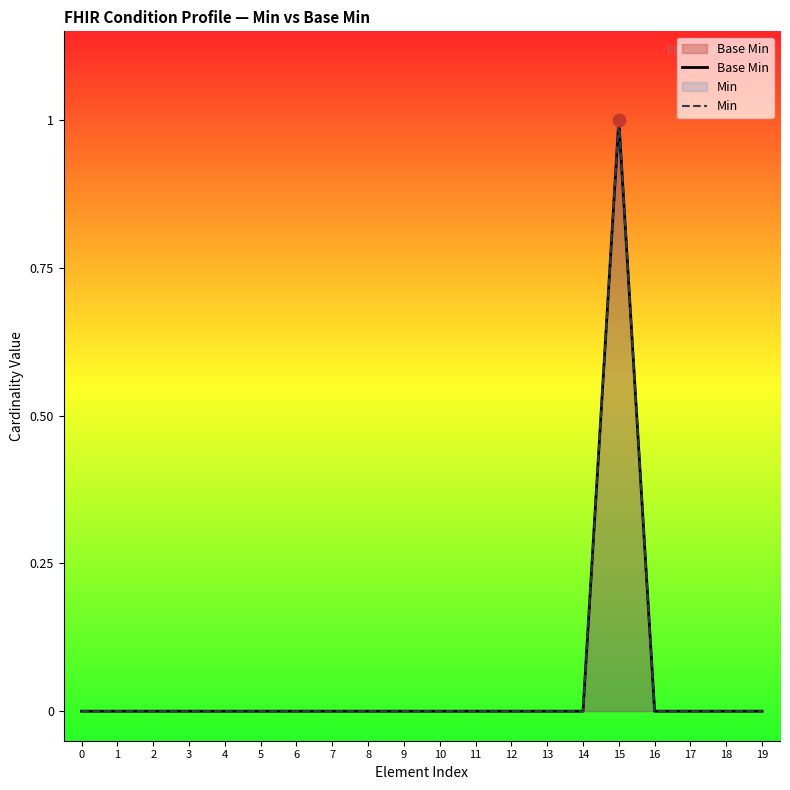

At how many categories does at least one series exceed 0?

1